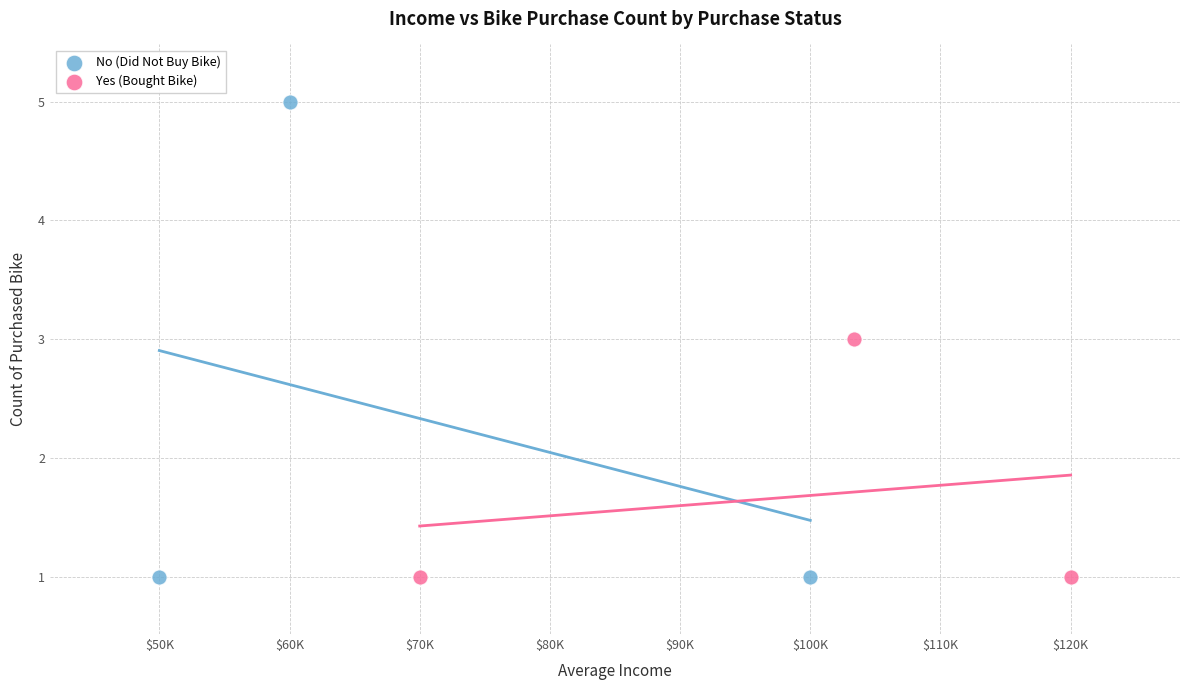

Which series has the largest Y range (max minus min)?

No (Did Not Buy Bike)